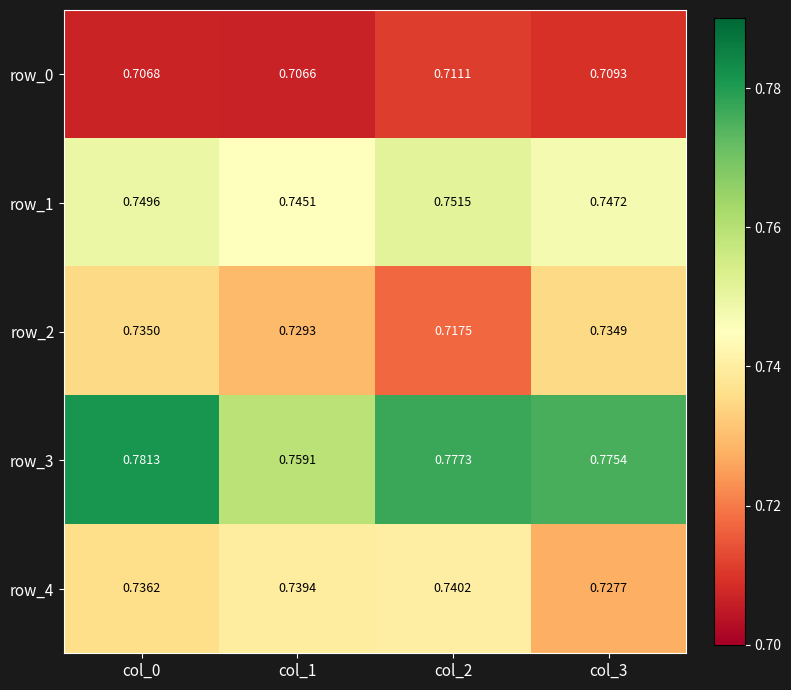

At which category is the sum across all series the highest?

col_0